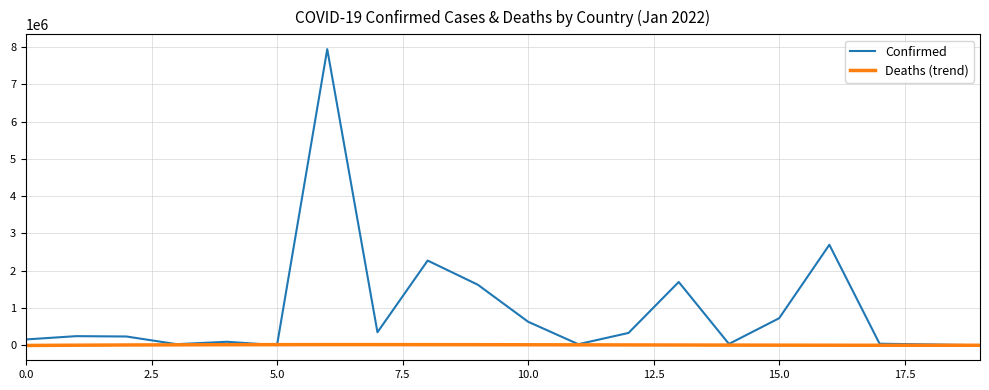

Which series has the largest range (max minus min)?

Confirmed